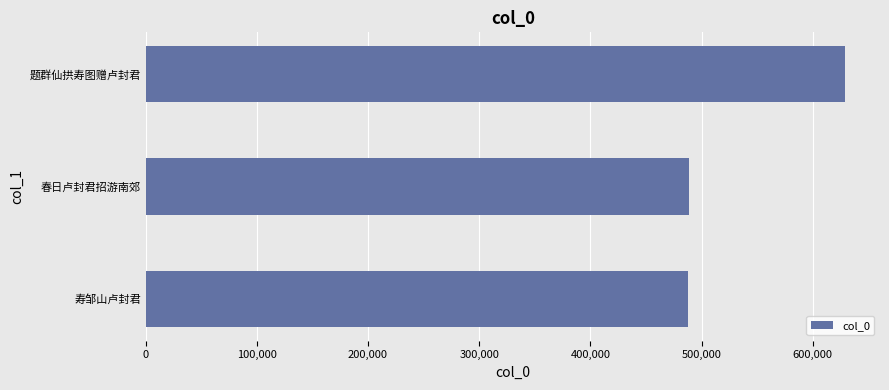

The chart shows a value of 629091 at 题群仙拱寿图赠卢封君. True or false?

True